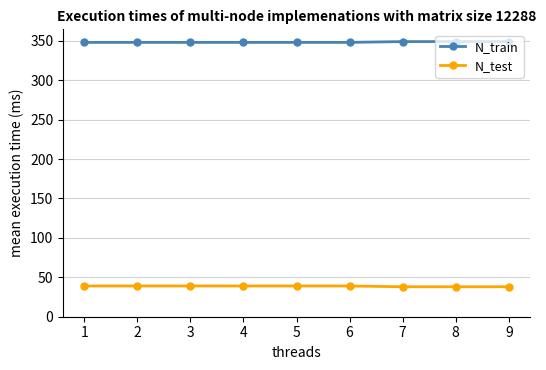

What is the value of the N_test point at the 1st from the left?

39